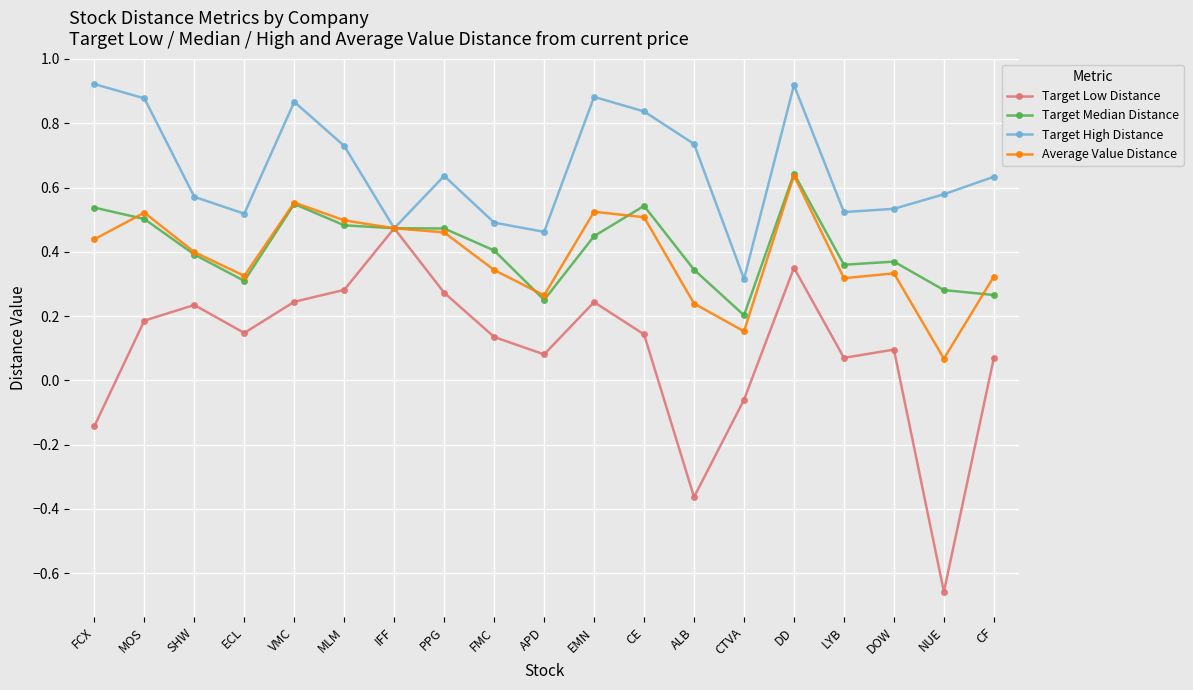

How many lines are shown in the chart?

4